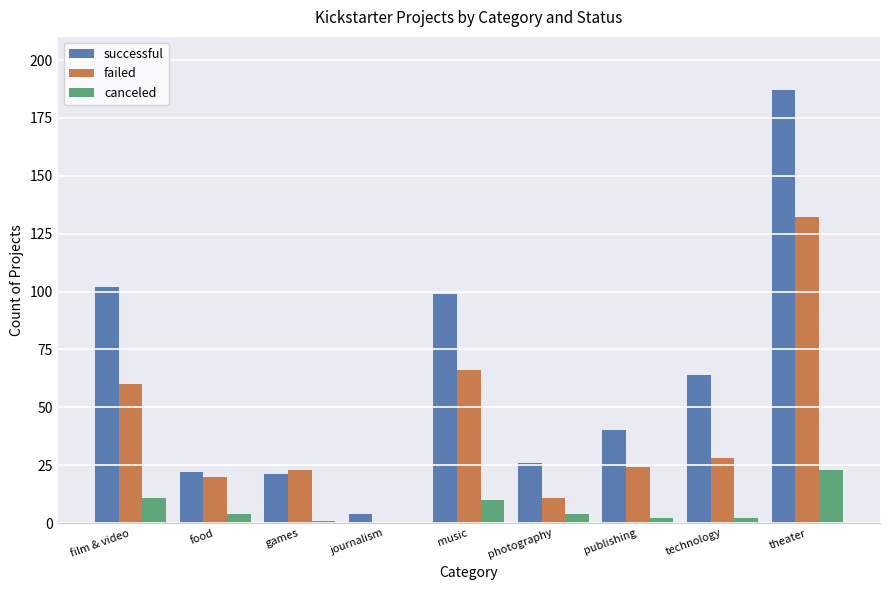

Does the chart contain stacked bars?

No